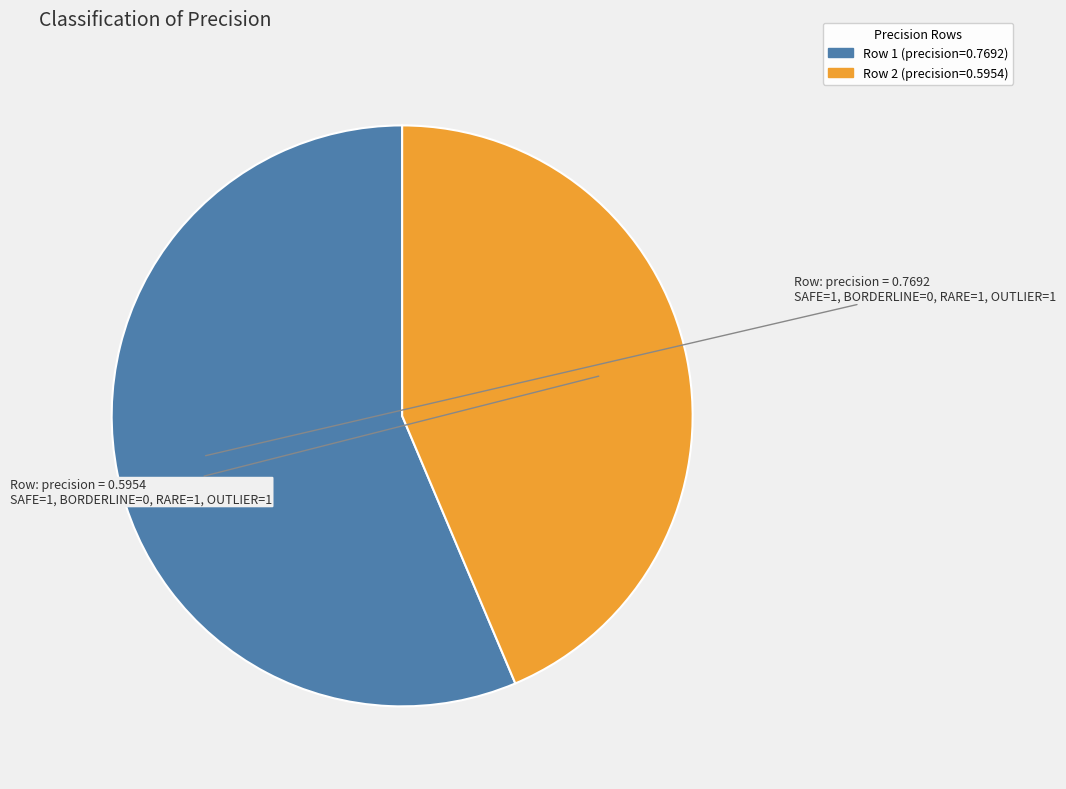

Is there a majority slice in this chart?

Yes